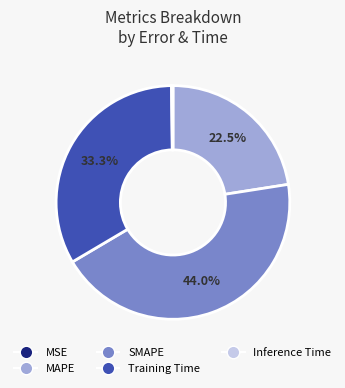

Does Training Time account for over 50% of the chart?

No